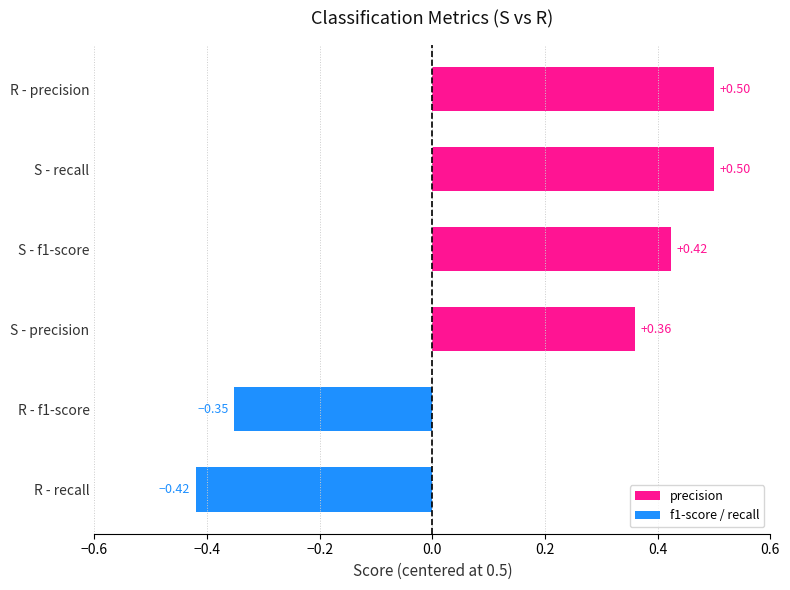

Which category has the lowest value across all series?

R - recall